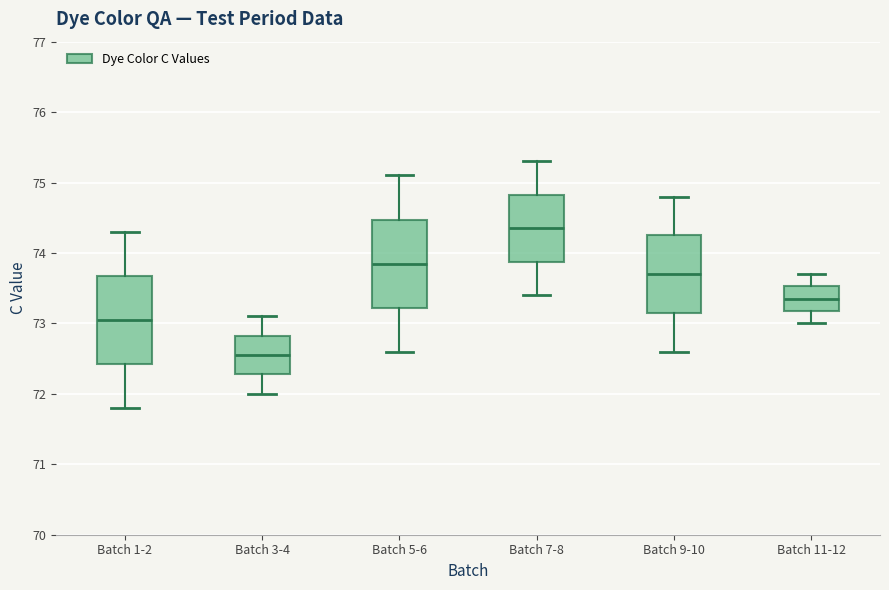

Reading left to right, transcribe this box plot: for each box, give where its median line is, the range the box spans, and where its two whiskers end, as read against the y-axis. The values are not printed on the chart, so give them approximately, as read against the axis.

Batch 1-2: median 73.1, box 72.4 to 73.7, whiskers 71.8 to 74.3
Batch 3-4: median 72.6, box 72.3 to 72.8, whiskers 72.0 to 73.1
Batch 5-6: median 73.9, box 73.2 to 74.5, whiskers 72.6 to 75.1
Batch 7-8: median 74.4, box 73.9 to 74.8, whiskers 73.4 to 75.3
Batch 9-10: median 73.7, box 73.2 to 74.3, whiskers 72.6 to 74.8
Batch 11-12: median 73.4, box 73.2 to 73.5, whiskers 73.0 to 73.7